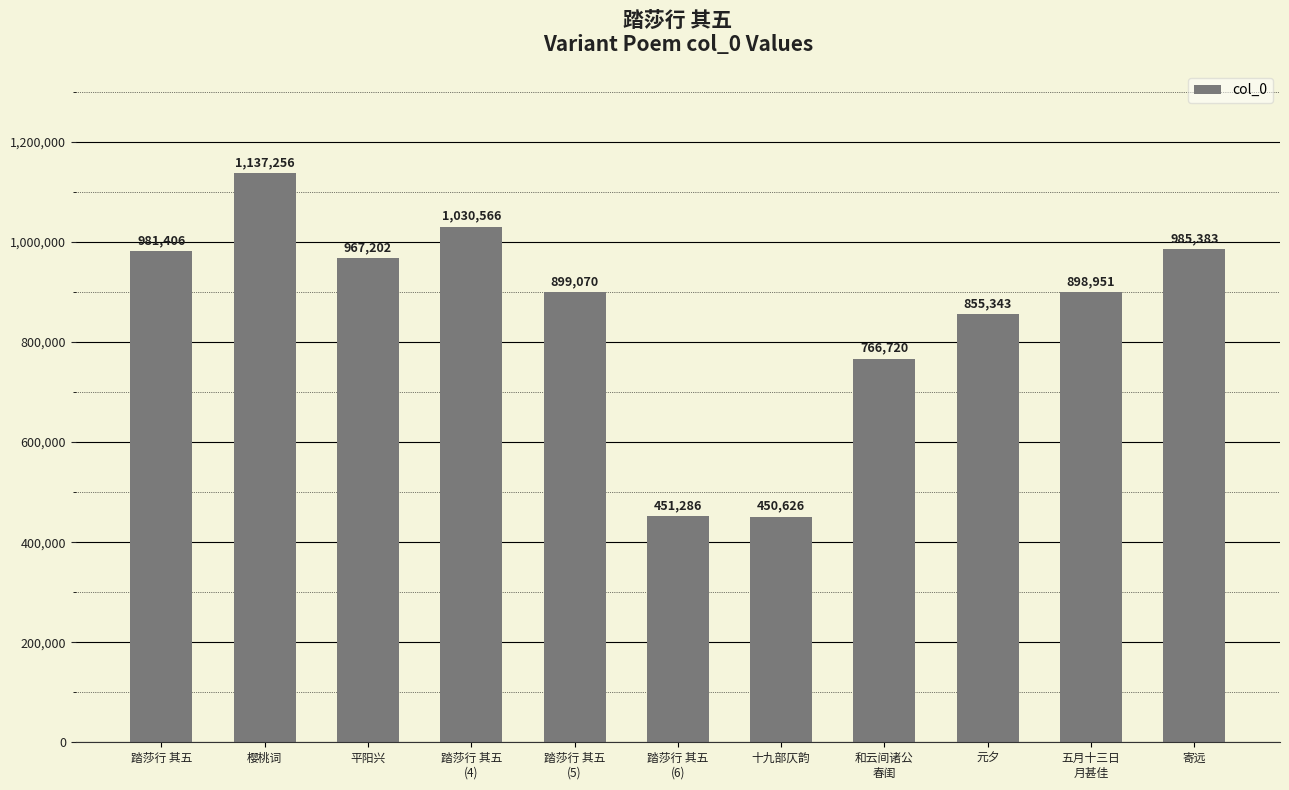

What is the ratio of the value at 平阳兴 to the value at 踏莎行 其五
(6)?

2.1